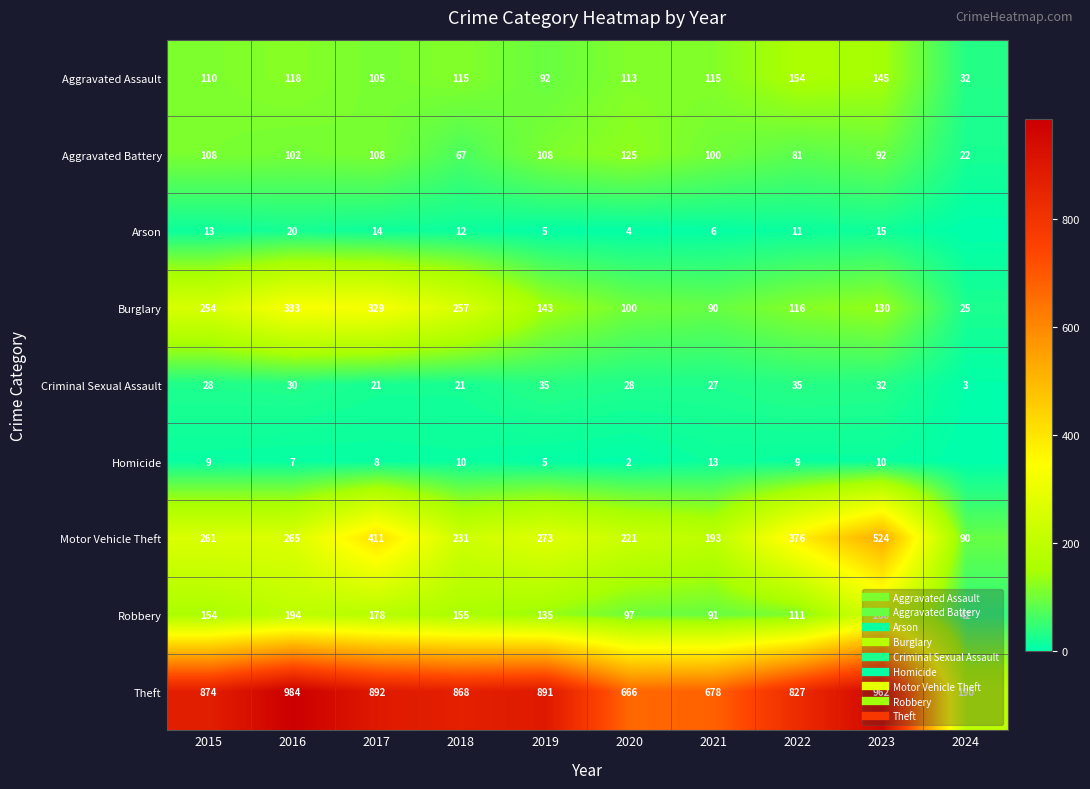

Rank the series at 2024 from highest to lowest value.

Theft, Motor Vehicle Theft, Robbery, Aggravated Assault, Burglary, Aggravated Battery, Criminal Sexual Assault, Arson, Homicide